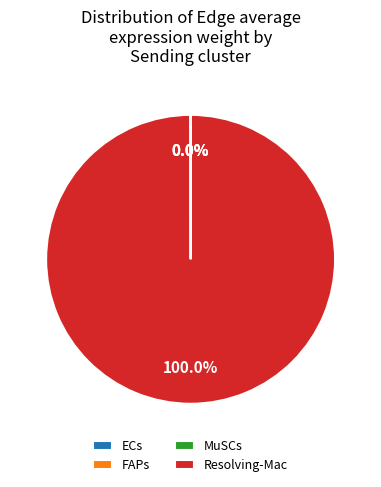

What is the largest slice in the pie chart?

Resolving-Mac